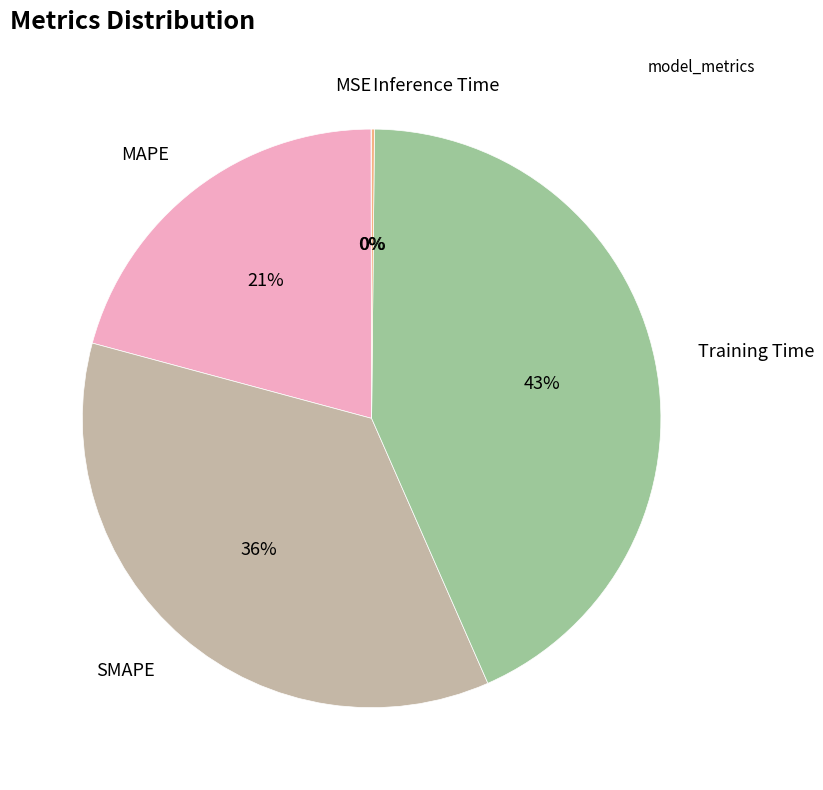

To the nearest percent, what is the difference between the largest and smallest slice percentages?

43%